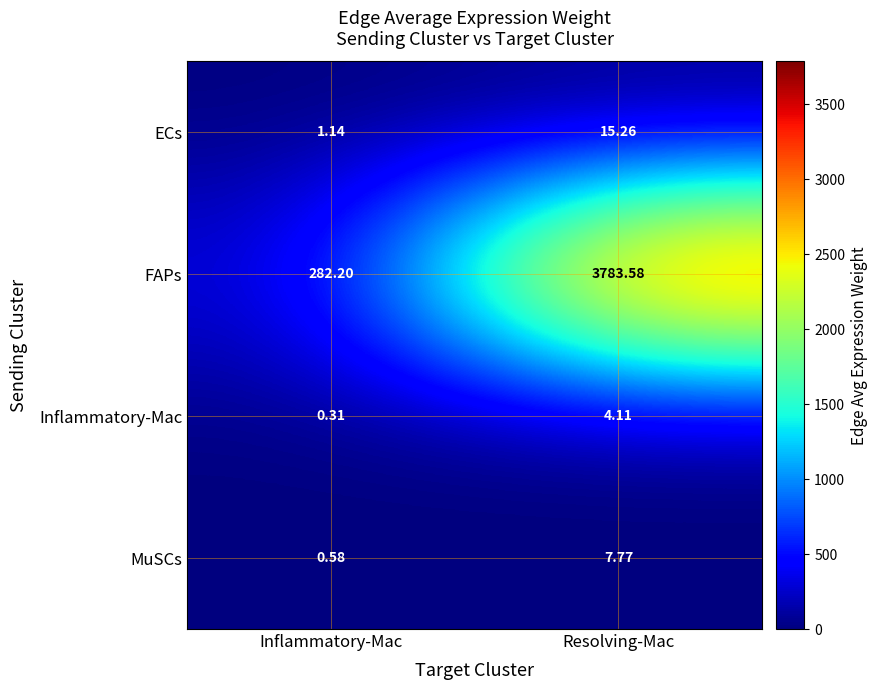

Which category has the highest value across all series?

Resolving-Mac